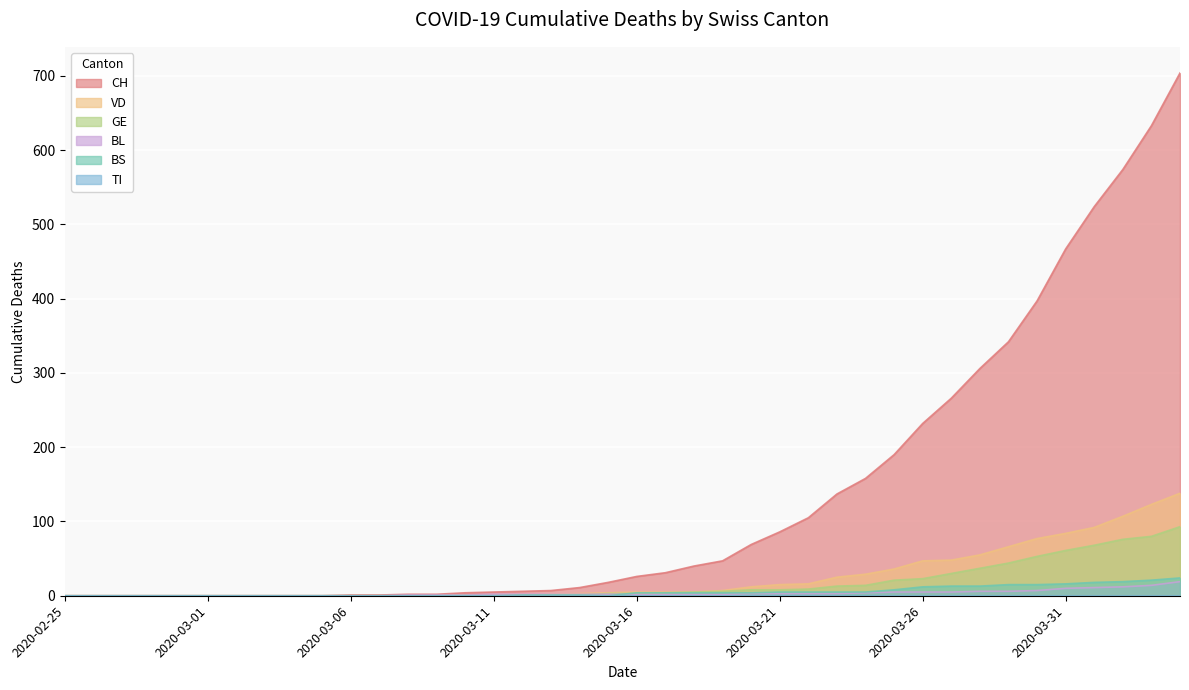

What is the difference between the CH values at 2020-03-09 and 2020-03-05?

2